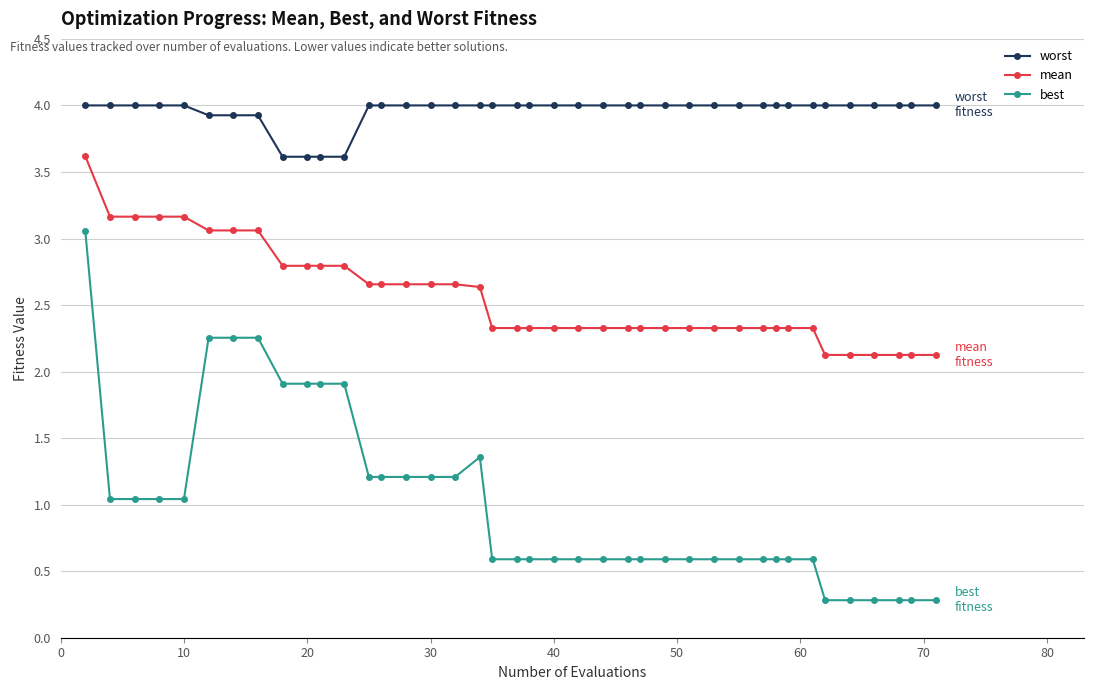

What is the greatest value displayed?

4.0